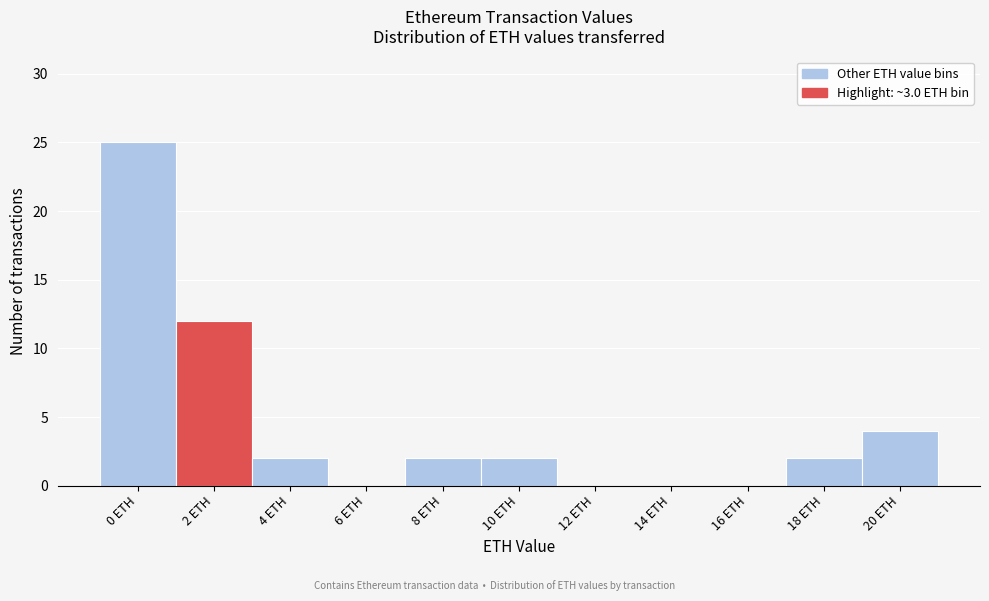

Reading left to right, extract all data points from this chart.

0 ETH=25	2 ETH=12	4 ETH=2	6 ETH=0	8 ETH=2	10 ETH=2	12 ETH=0	14 ETH=0	16 ETH=0	18 ETH=2	20 ETH=4